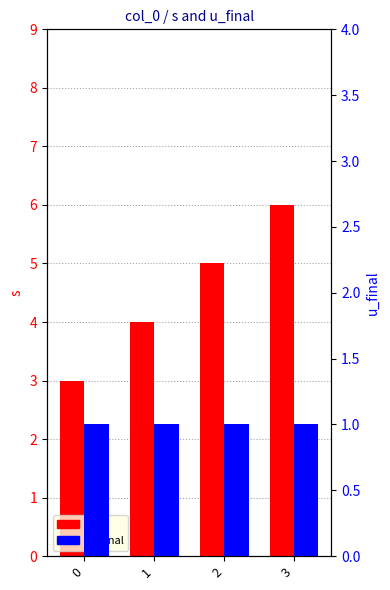

Which series has the largest range (max minus min)?

s